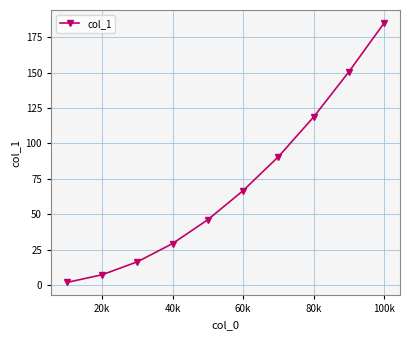

What is the value of the 5th point from the left?

46.3